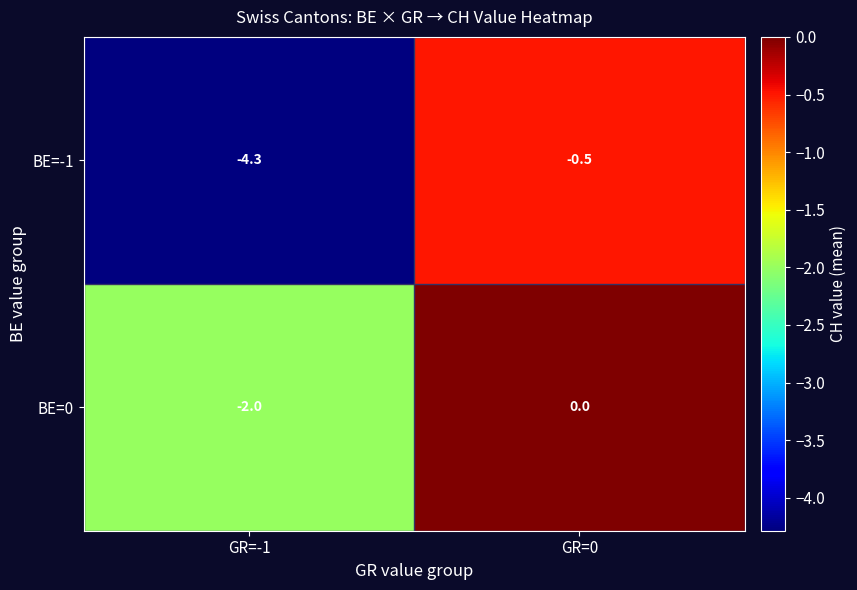

Between GR=-1 and GR=0, which series saw the biggest shift?

BE=-1